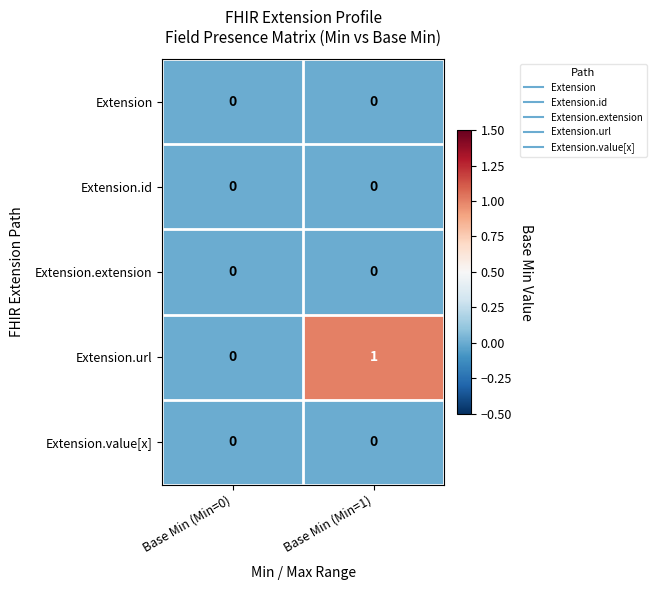

The Extension series shows 0 at Base Min (Min=0). True or false?

True